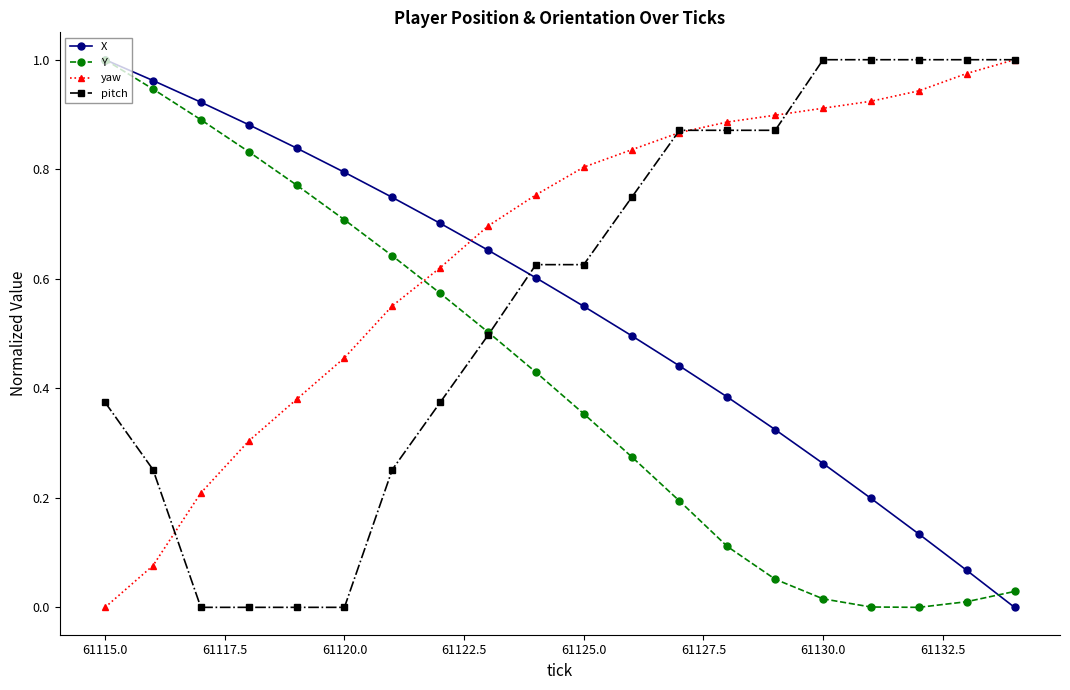

Which series has the largest total across all categories?

yaw